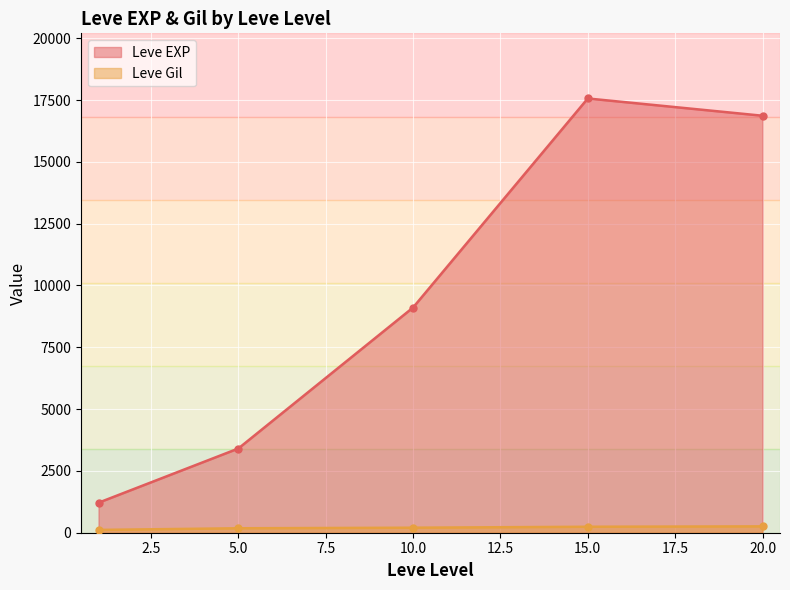

True or false: Leve EXP and Leve Gil cross at least once.

False